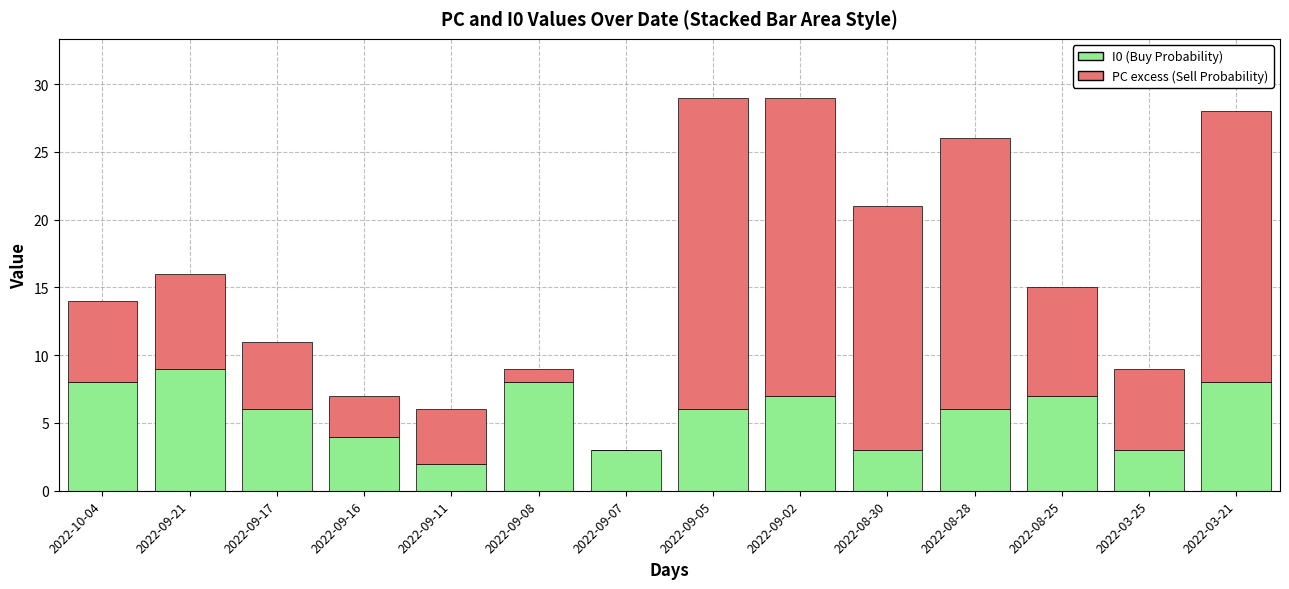

The value of I0 (Buy Probability) at 2022-10-04 is 8. True or false?

True